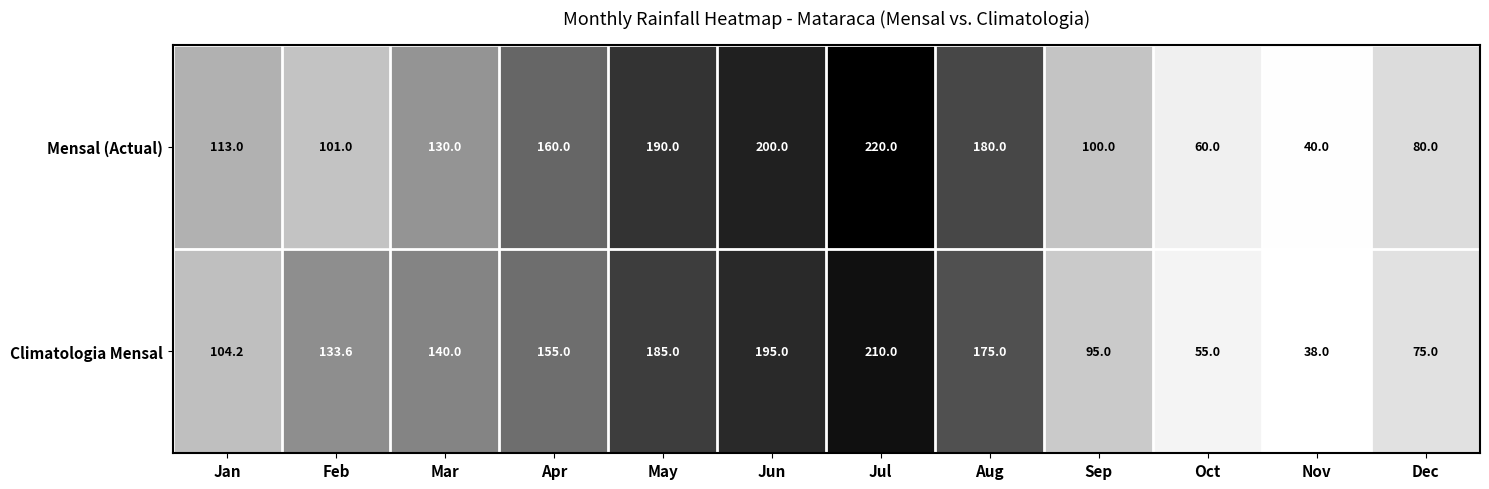

Reading left to right, list all the values displayed in this chart.

Mensal (Actual): Jan=113.0	Feb=101.0	Mar=130.0	Apr=160.0	May=190.0	Jun=200.0	Jul=220.0	Aug=180.0	Sep=100.0	Oct=60.0	Nov=40.0	Dec=80.0
Climatologia Mensal: Jan=104.2	Feb=133.6	Mar=140.0	Apr=155.0	May=185.0	Jun=195.0	Jul=210.0	Aug=175.0	Sep=95.0	Oct=55.0	Nov=38.0	Dec=75.0